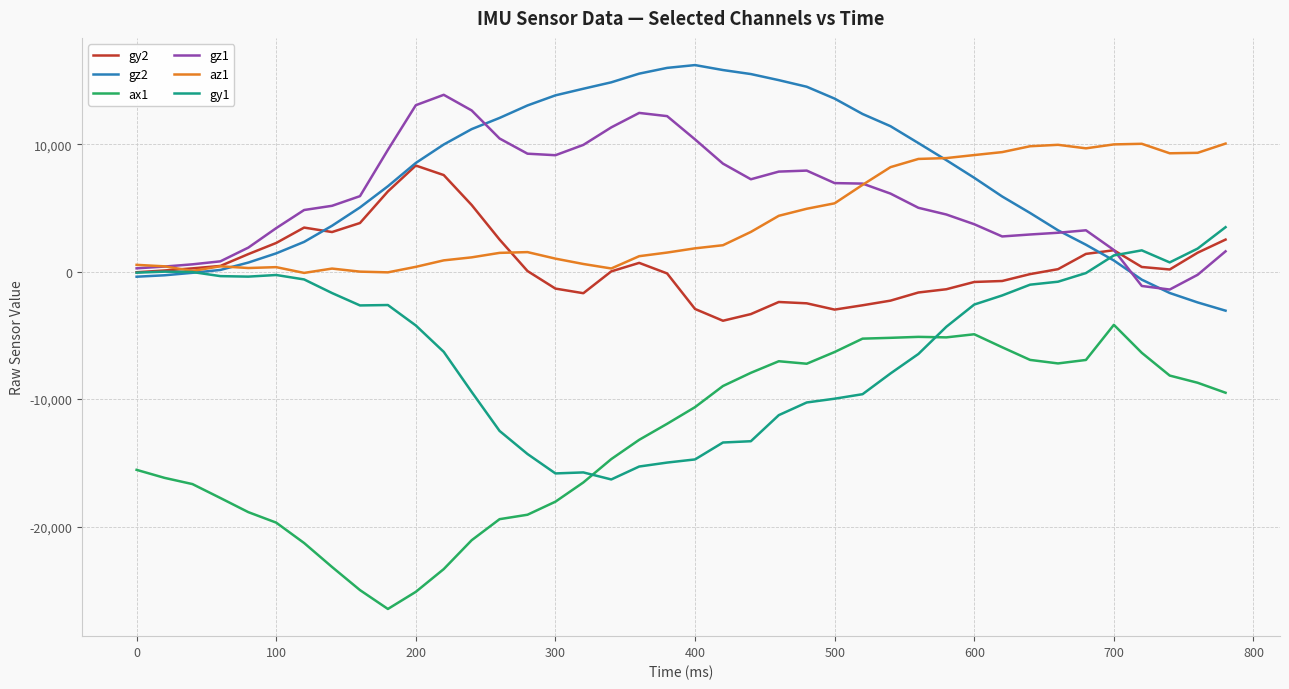

Which series has the largest range (max minus min)?

ax1